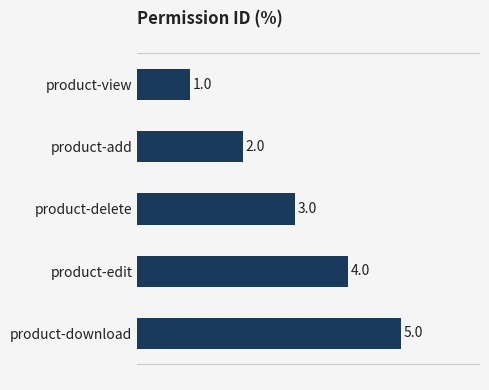

How many series are shown in this chart?

1